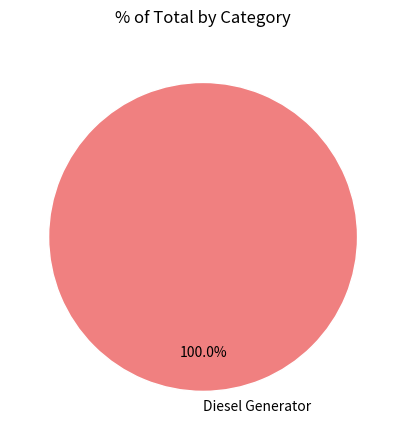

Which category accounts for the majority?

Diesel Generator